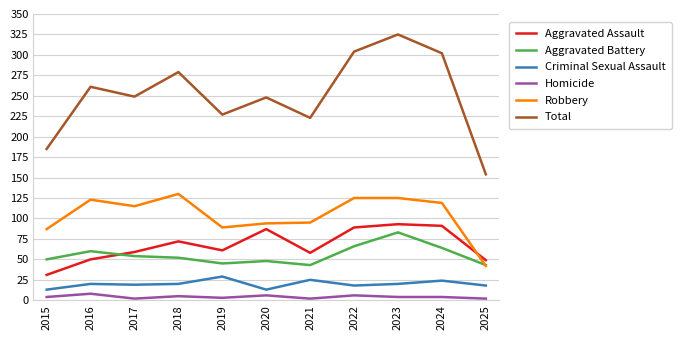

What is the average value of the Aggravated Assault series?

67